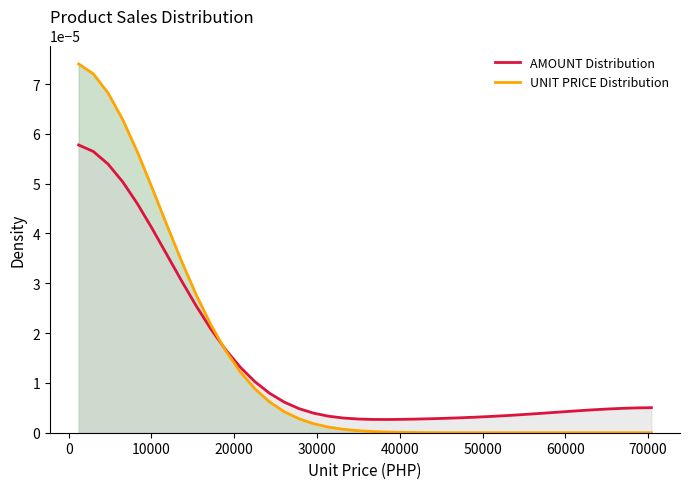

What are all the series names shown in the legend?

AMOUNT Distribution, UNIT PRICE Distribution